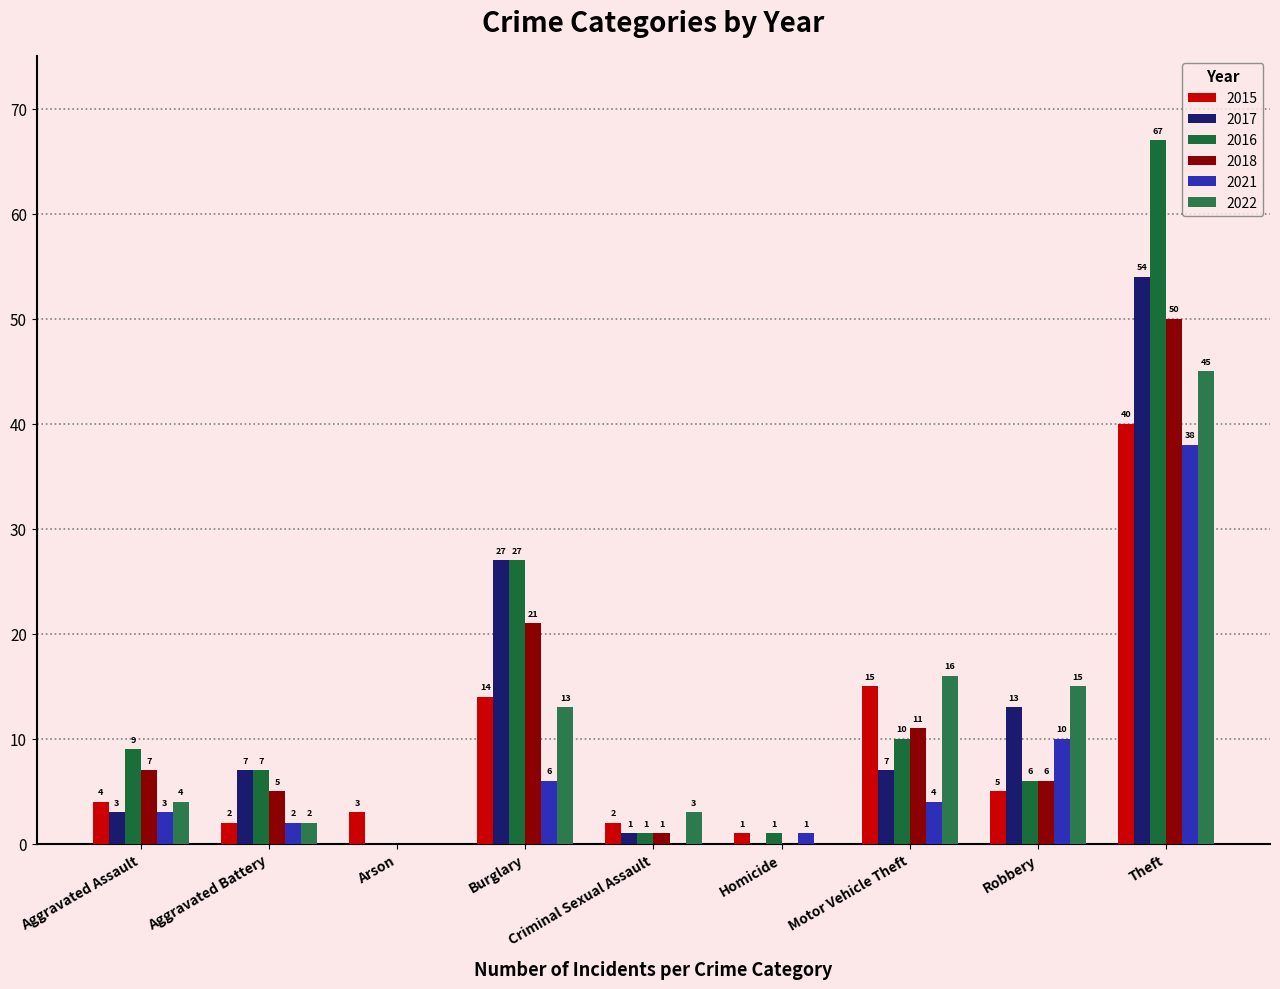

What is the sum of all 2018 values?

101